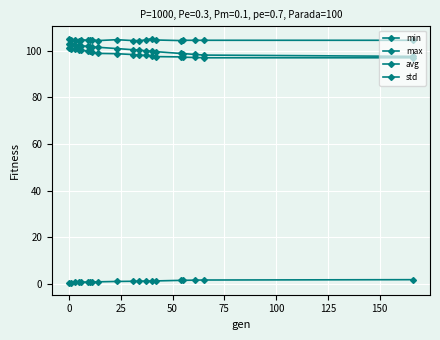

Which series has the largest range (max minus min)?

avg